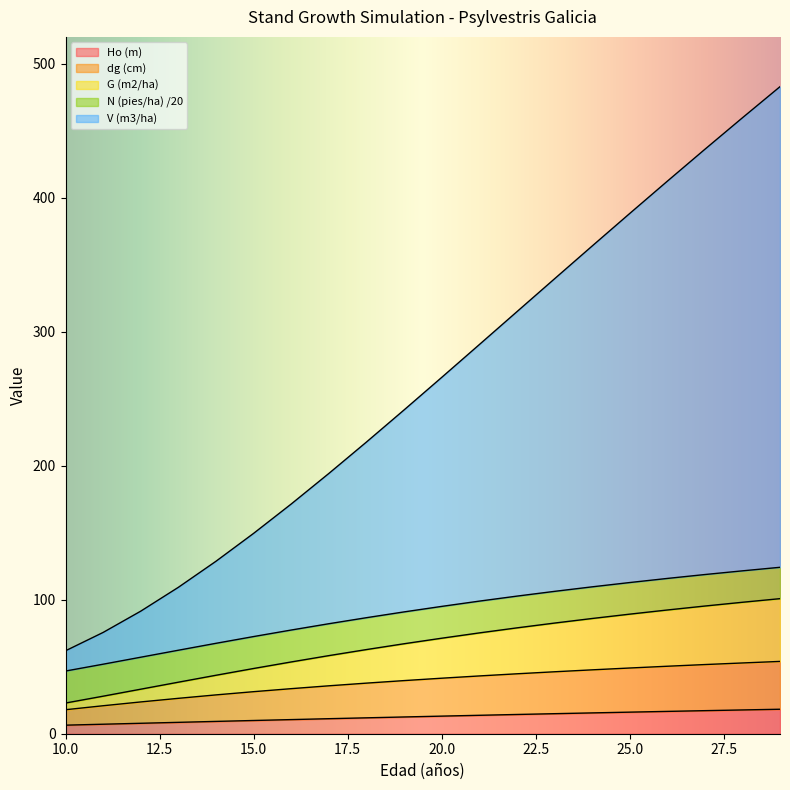

What is the total value across all series at 20.0?

265.8